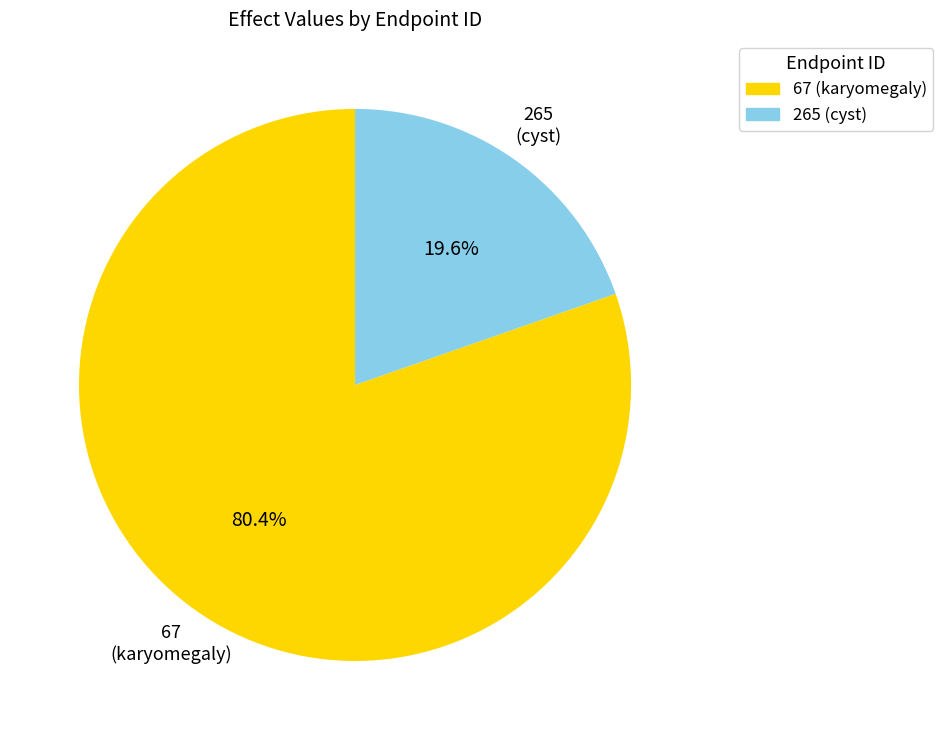

Is there any slice that represents more than half of the pie?

Yes